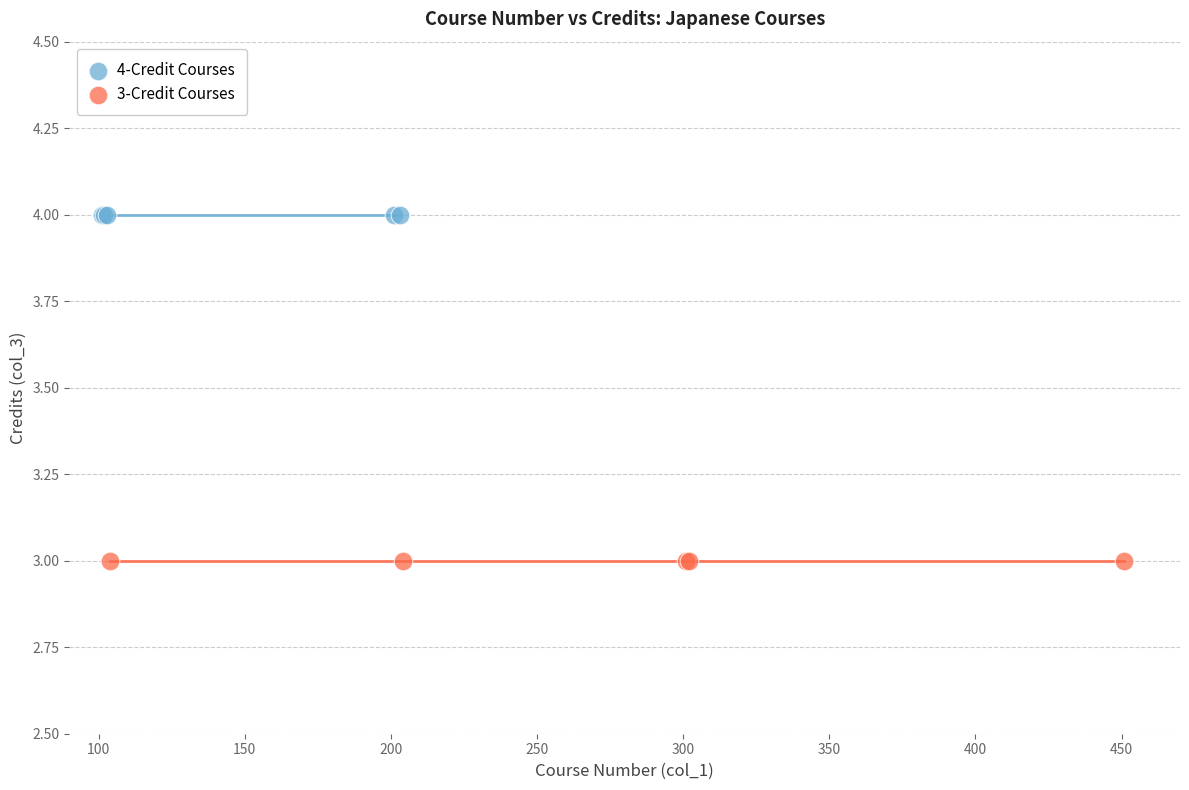

Which series contains the lowest Y value?

3-Credit Courses